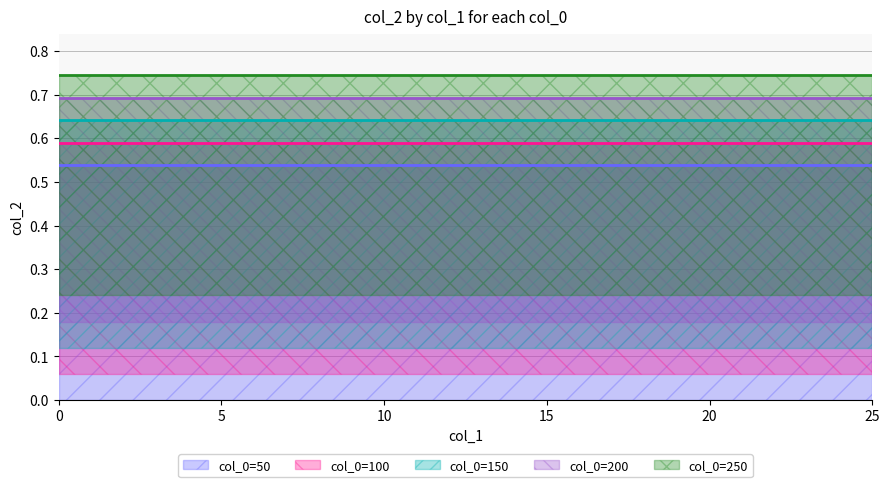

Which has a higher value, 8 or 15?

8